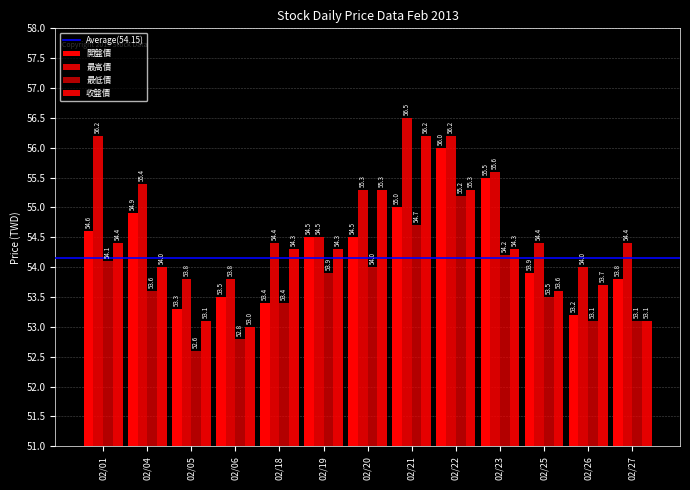

How many bars are there in each group?

4